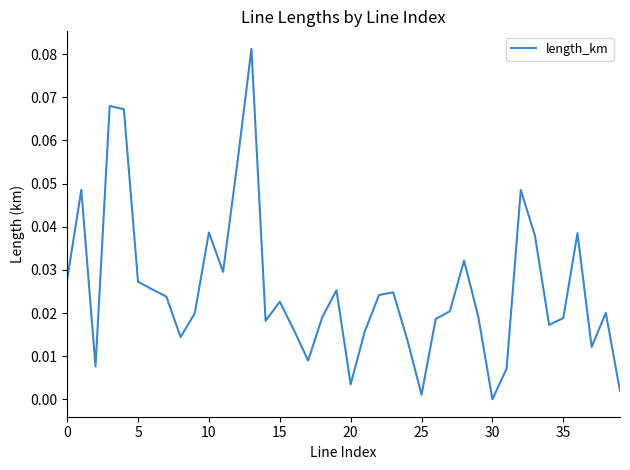

How many categories are shown in the chart?

40